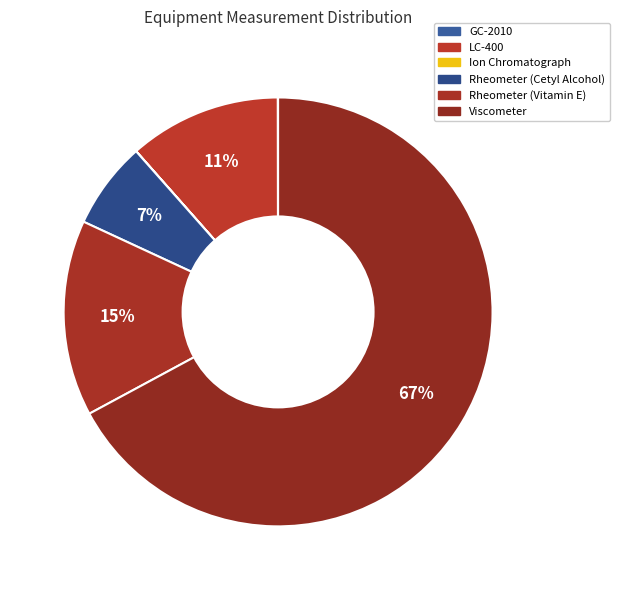

The GC-2010 slice represents 0% of the pie. True or false?

True